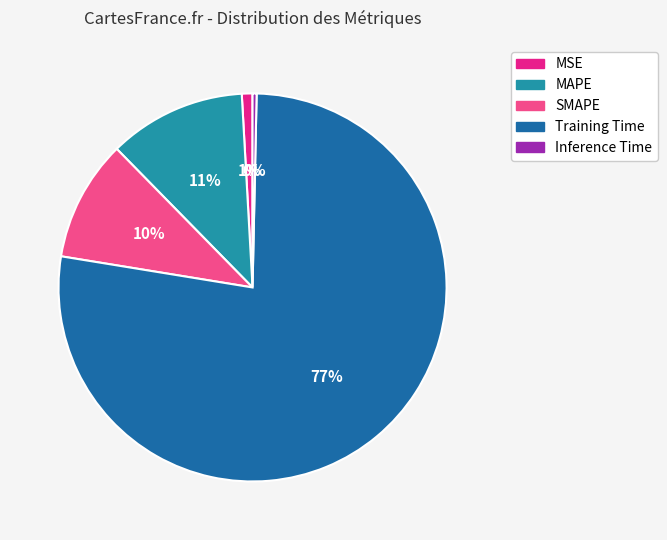

Which category has the biggest portion of the pie?

Training Time